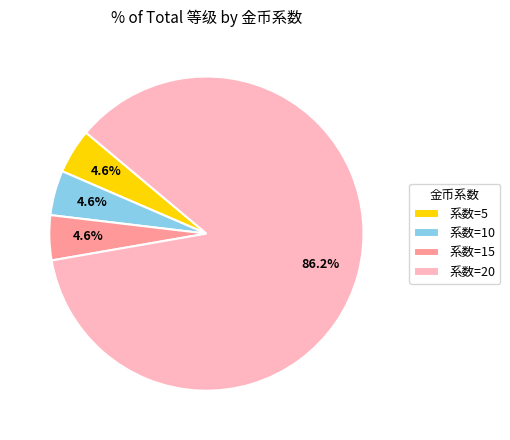

Count the number of slices in the pie.

4